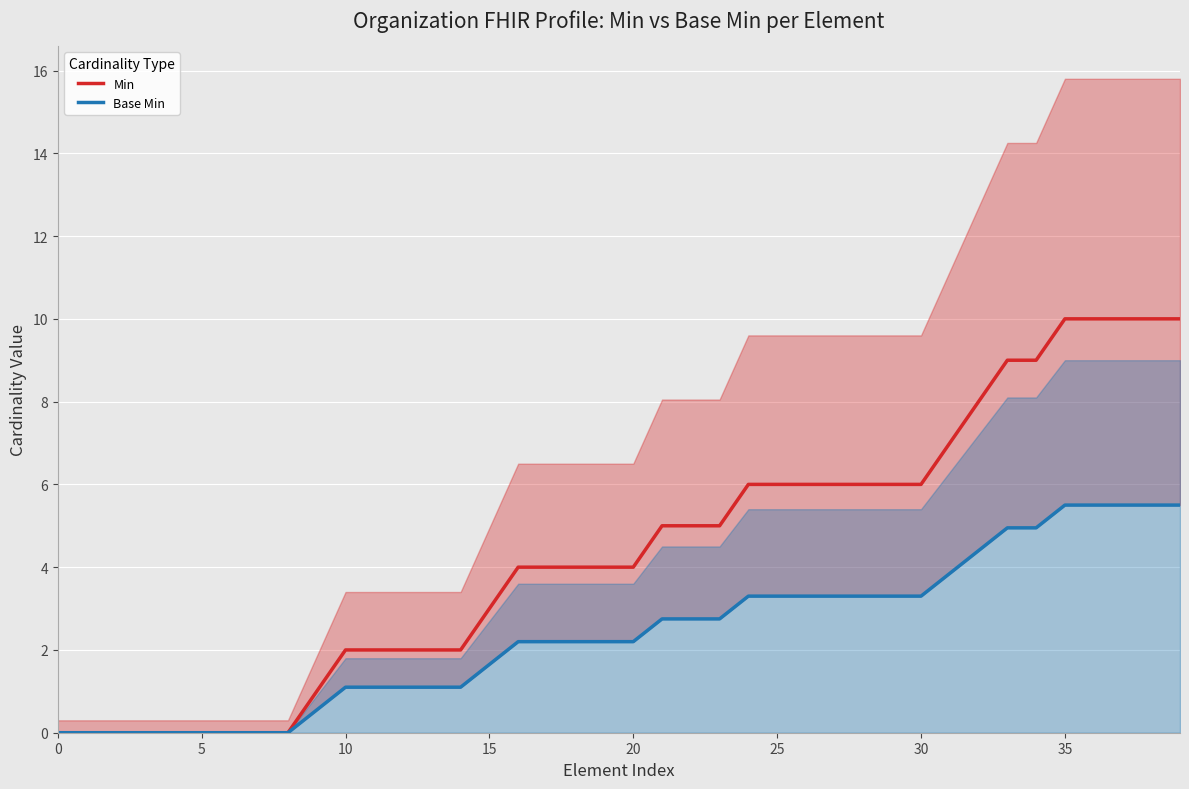

The Base Min series shows 0.4 at 11. True or false?

False